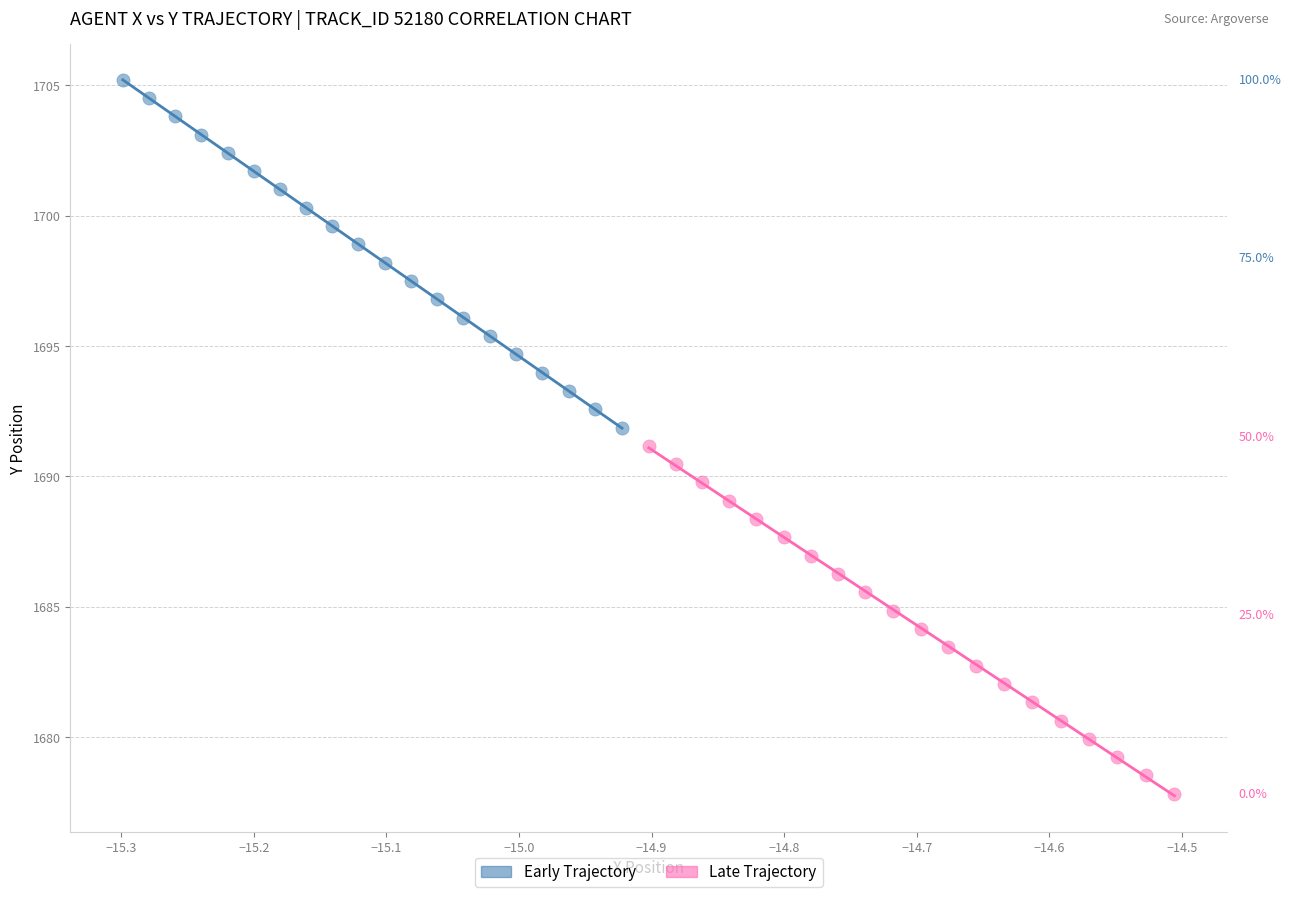

Which series reaches the minimum Y coordinate?

Late Trajectory